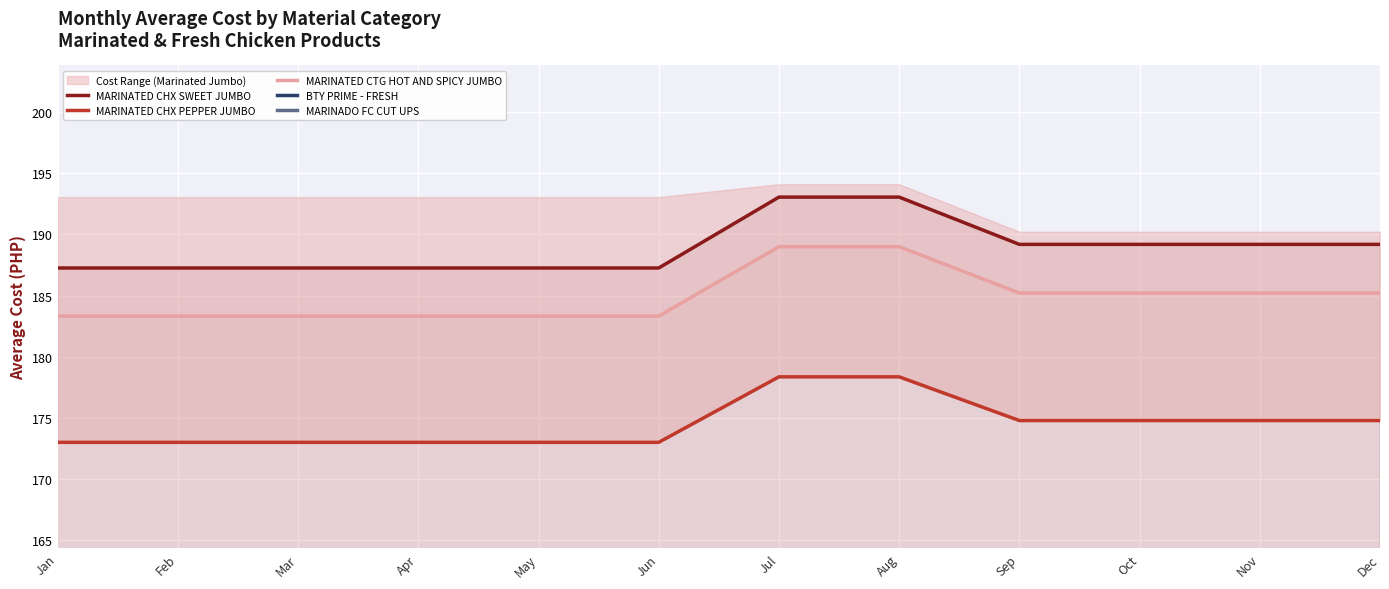

How many data points in MARINATED CHX SWEET JUMBO are above 189?

6